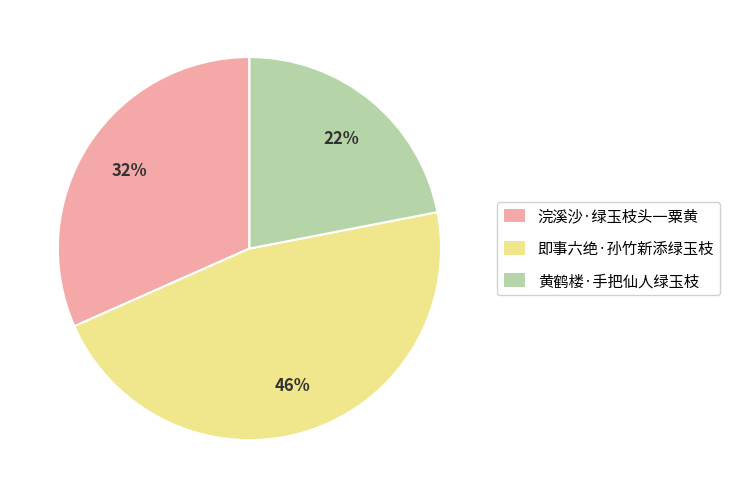

The 即事六绝·孙竹新添绿玉枝 slice represents 40% of the pie. True or false?

False